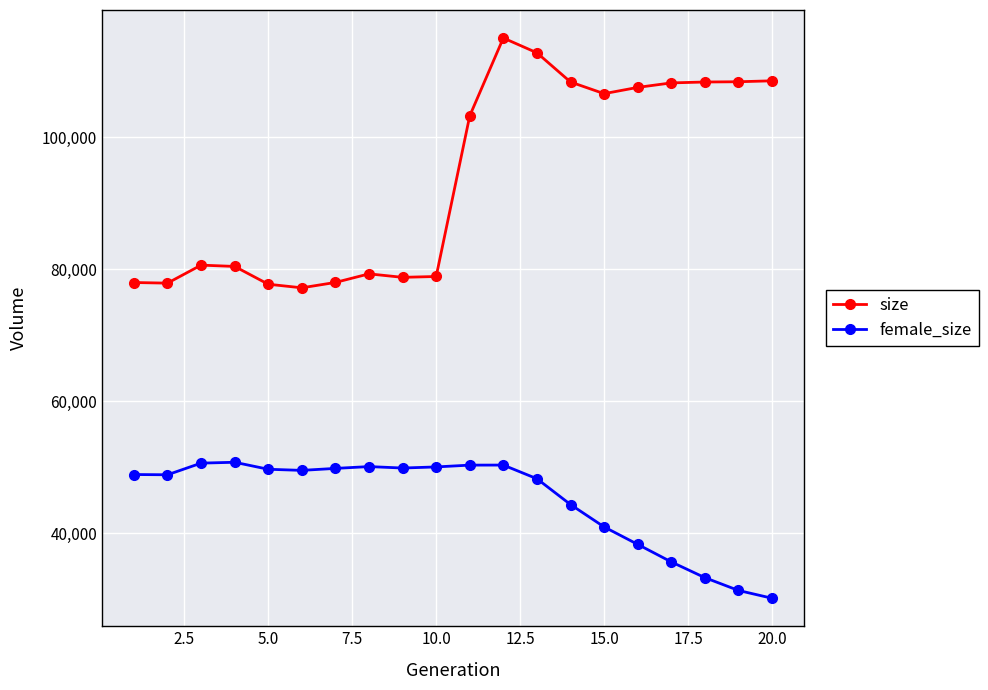

In size, how many points are lower than both neighbors (excluding endpoints)?

4